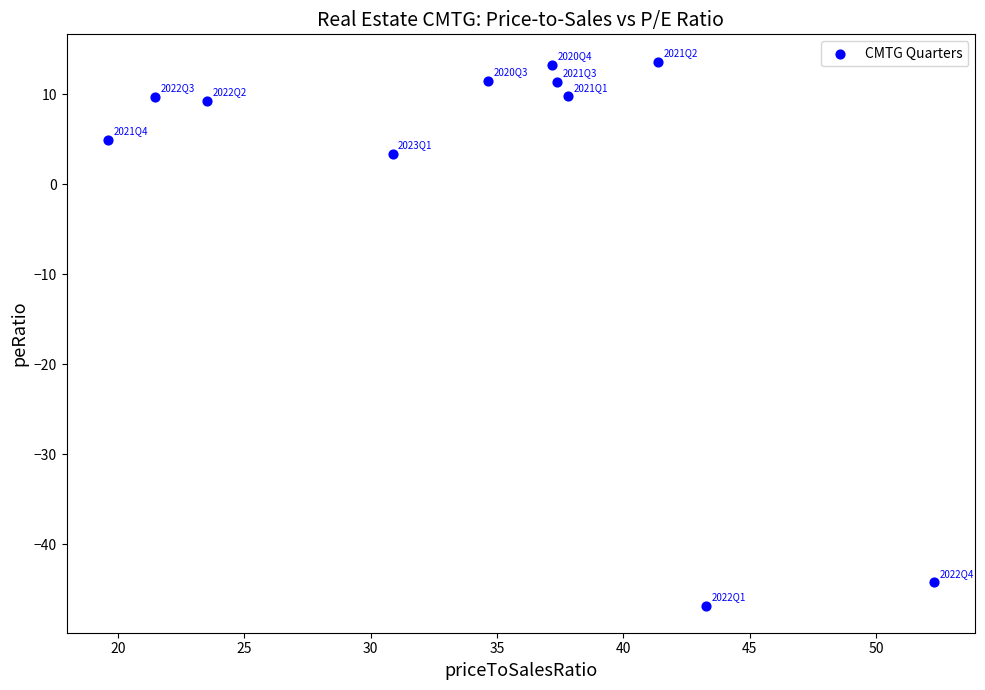

What is the average Y value?

-0.4